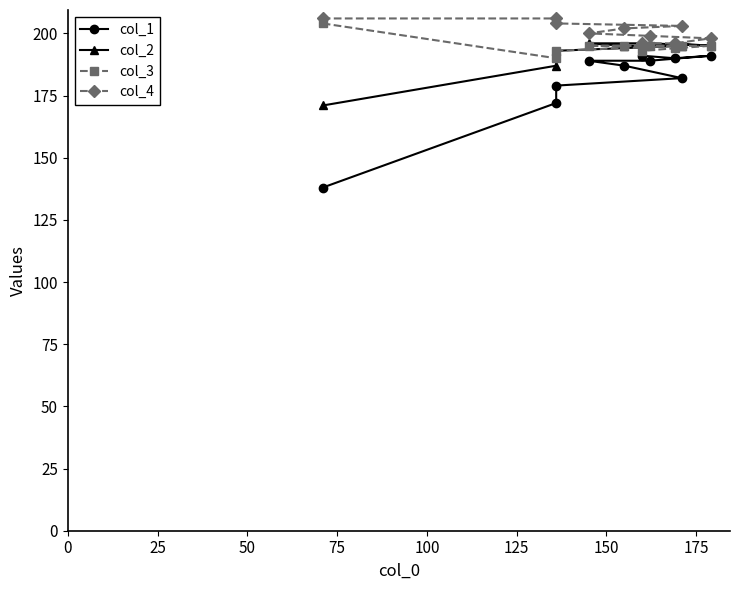

What is the highest value of the col_3 series?

204